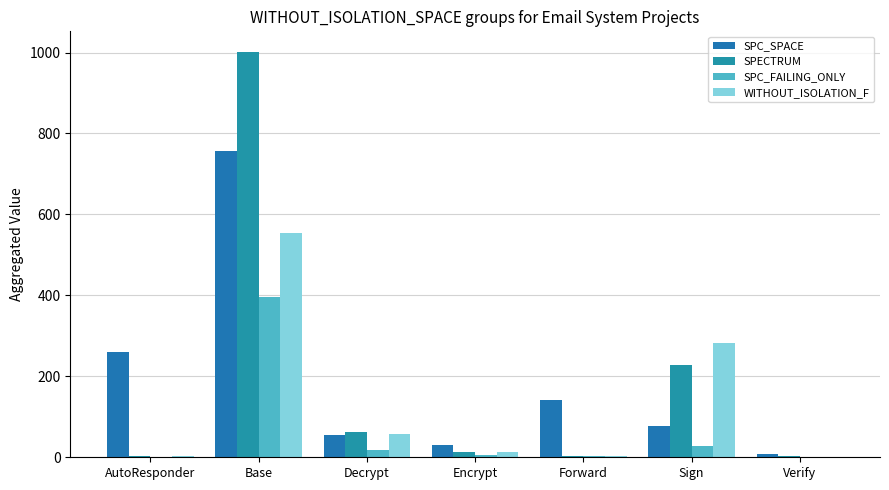

How many groups of bars are there?

7